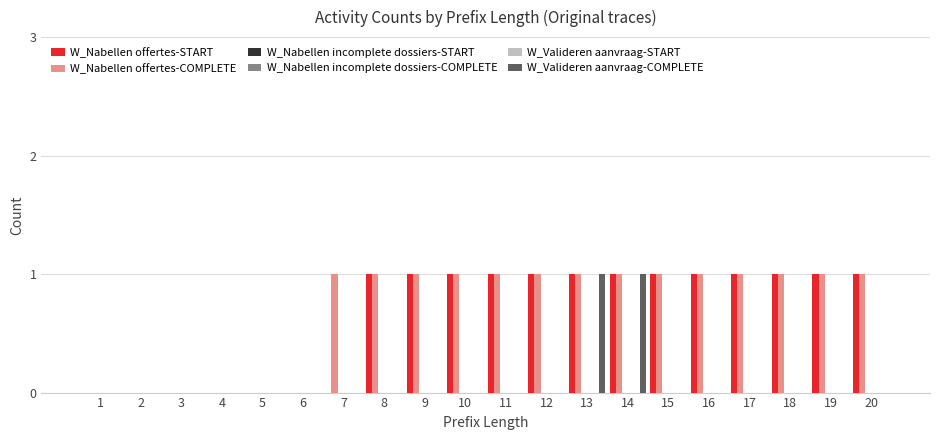

What is the approximate value of W_Nabellen offertes-COMPLETE at 18?

1